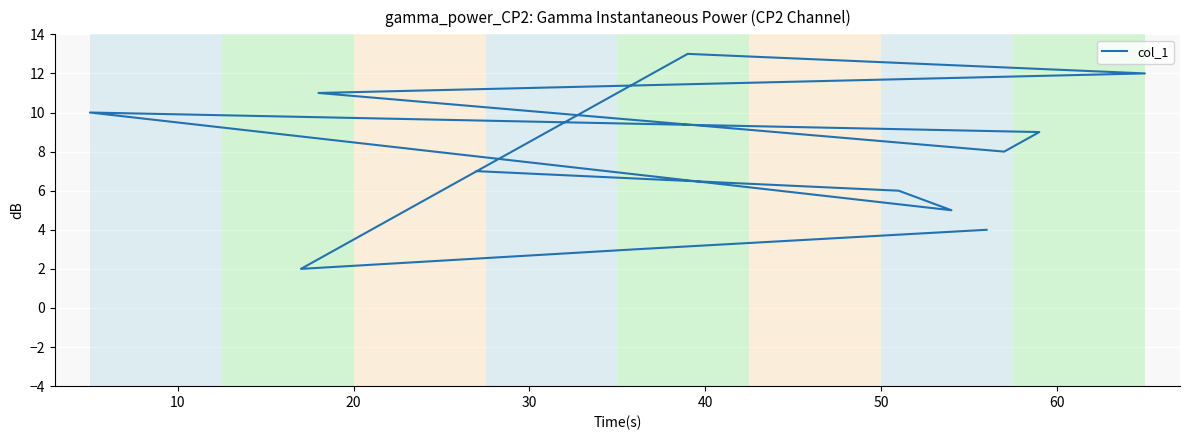

What is the difference between the maximum and minimum values?

11.0